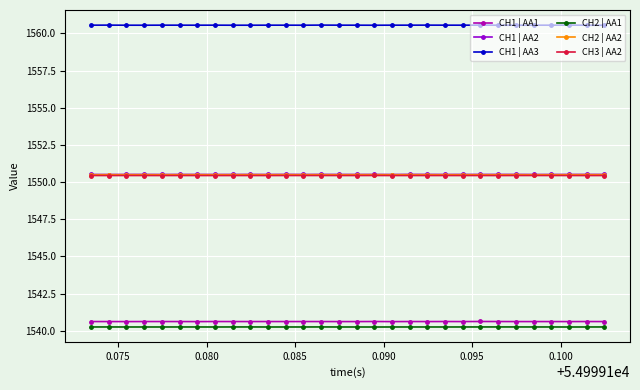

What is the value of the CH1 | AA2 point at the 21st from the left?

1550.5